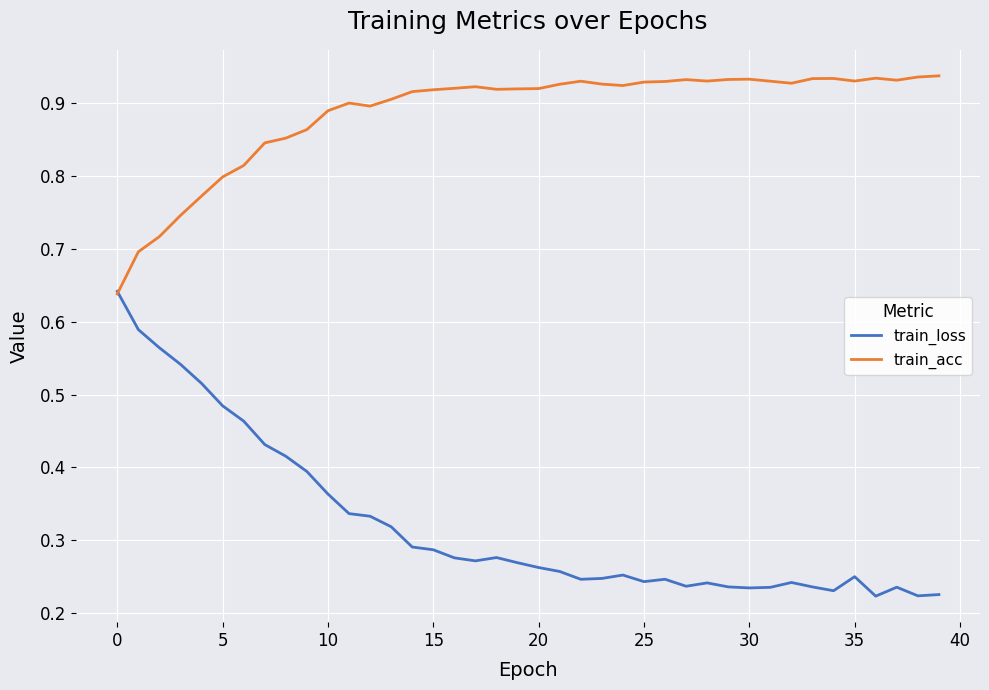

Which series has the largest total across all categories?

train_acc